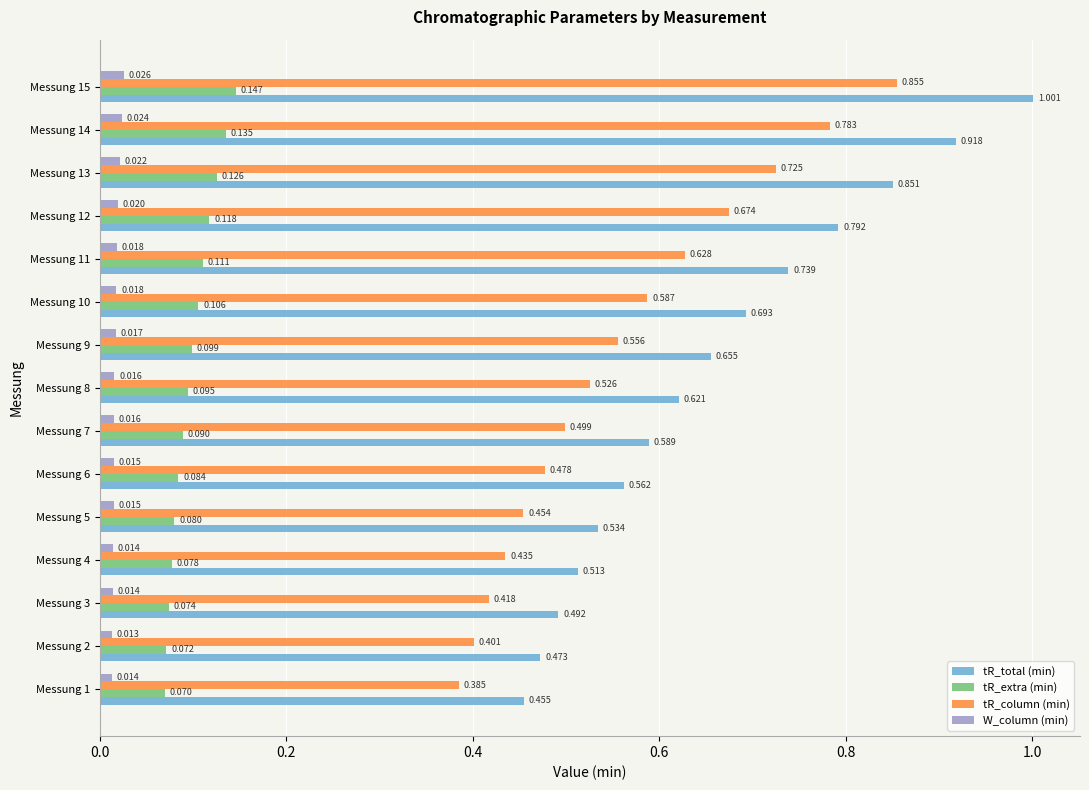

What is the sum of all W_column (min) values?

0.3